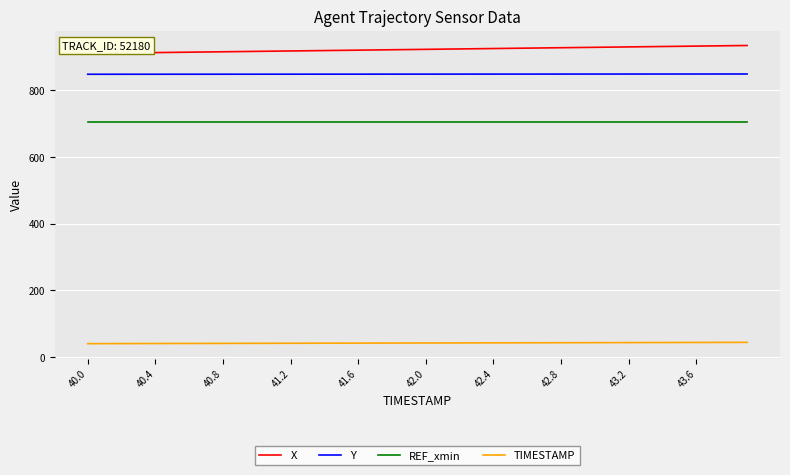

What is the maximum value shown in the chart?

934.3